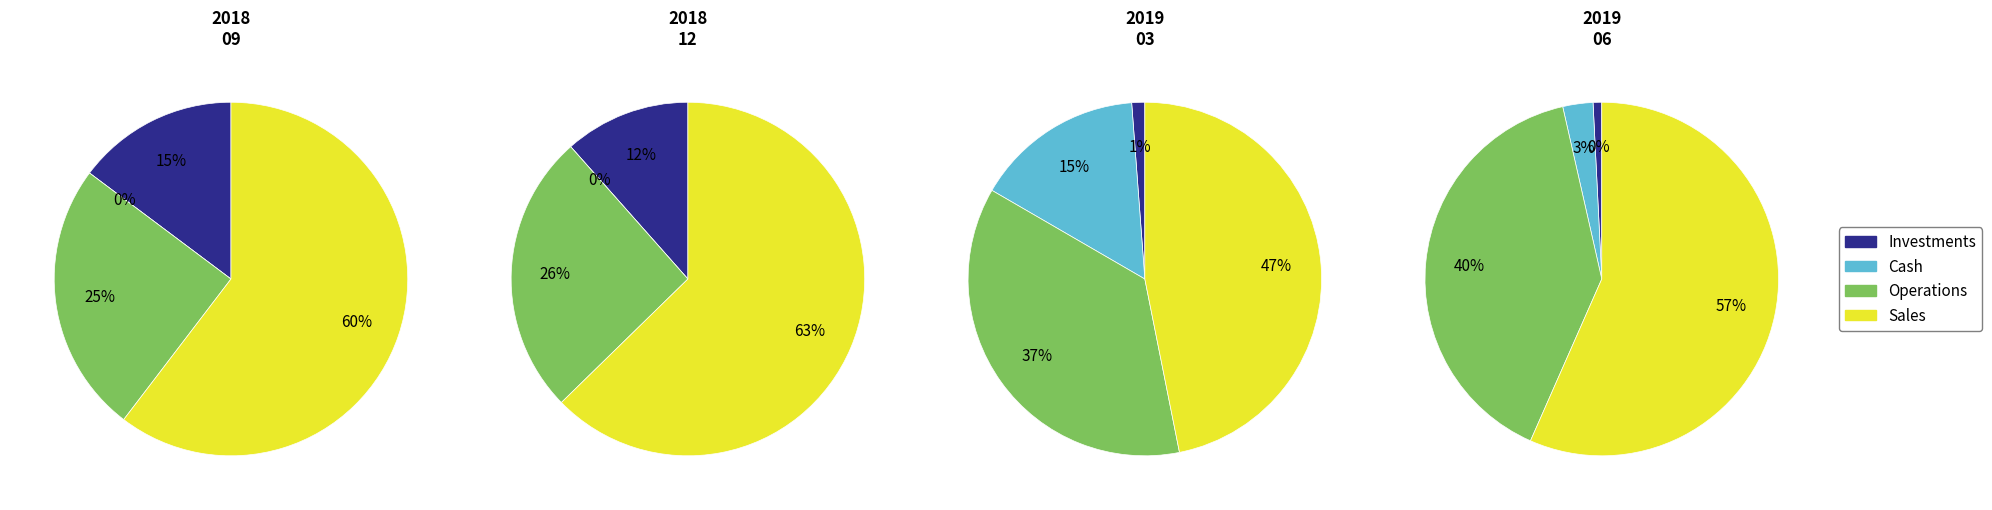

The 1 slice represents 40% of the pie. True or false?

False